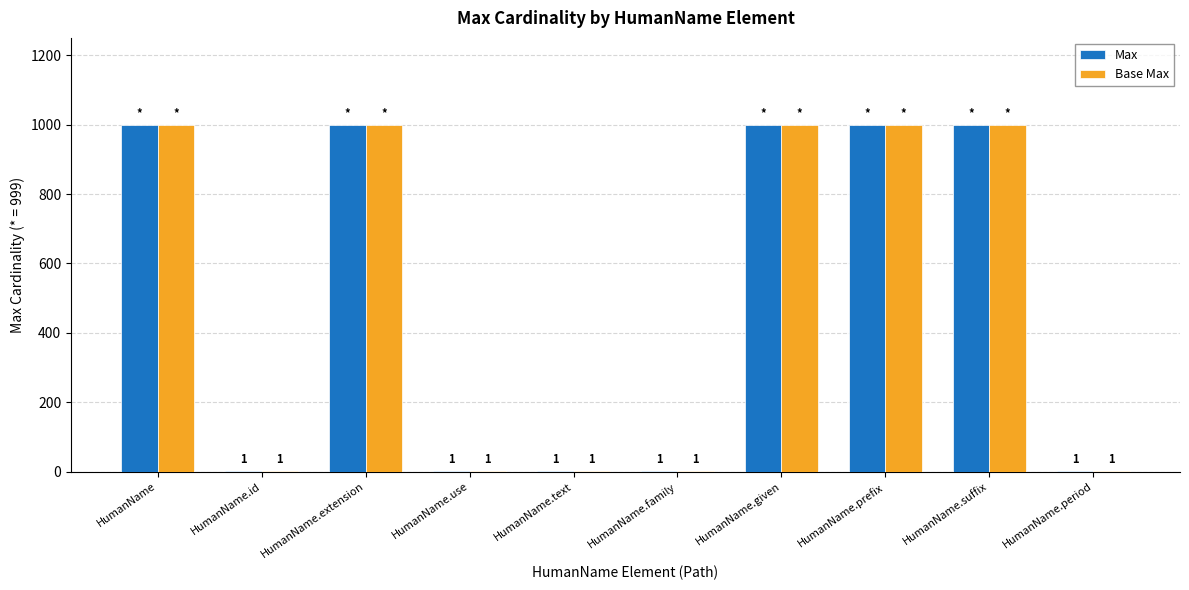

How many Max values are between 1 and 999?

10